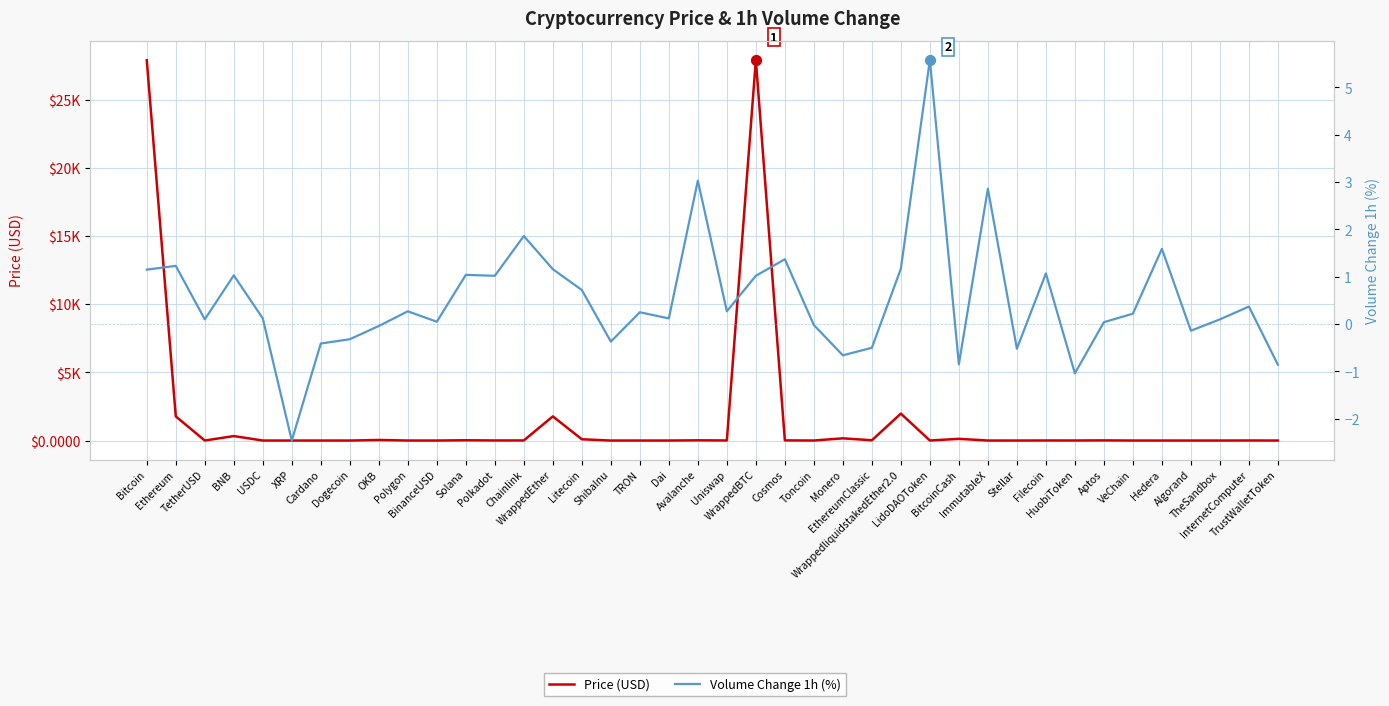

At which category is the sum across all series the highest?

WrappedBTC